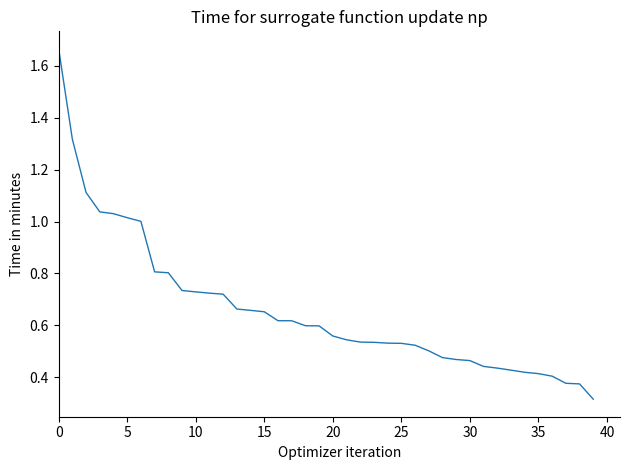

The value at 10 is 0.4. True or false?

False